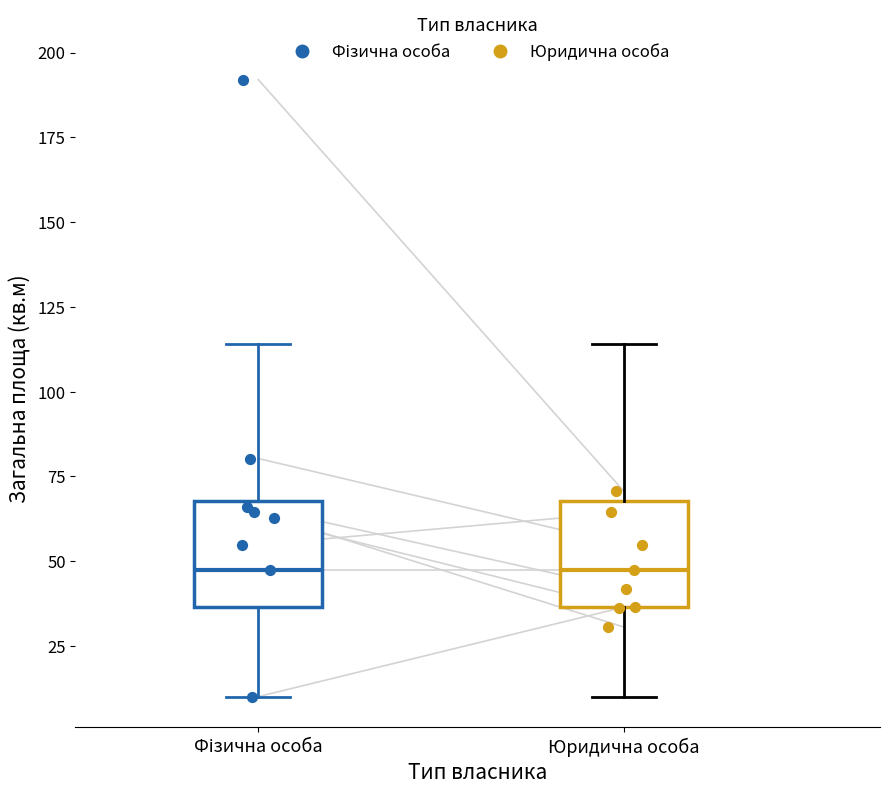

Reading left to right, transcribe this box plot: for each box, give where its median line is, the range the box spans, and where its two whiskers end, as read against the y-axis. The values are not printed on the chart, so give them approximately, as read against the axis.

Фізична особа: median 45, box 35 to 70, whiskers 10 to 115
Юридична особа: median 45, box 35 to 70, whiskers 10 to 115